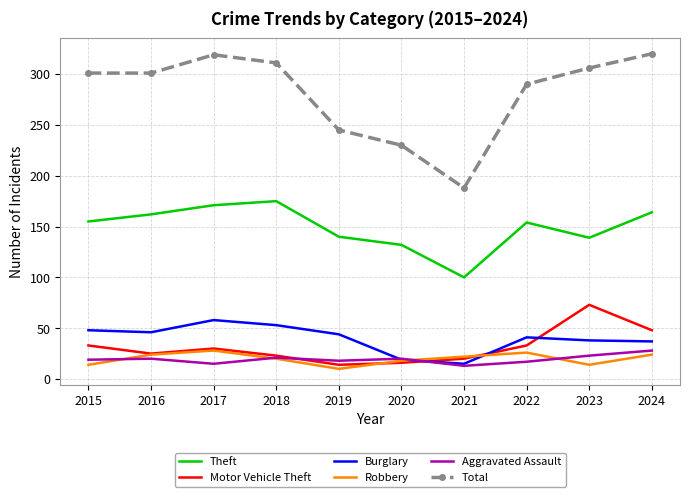

What is the difference between the Burglary values at 2017 and 2021?

43